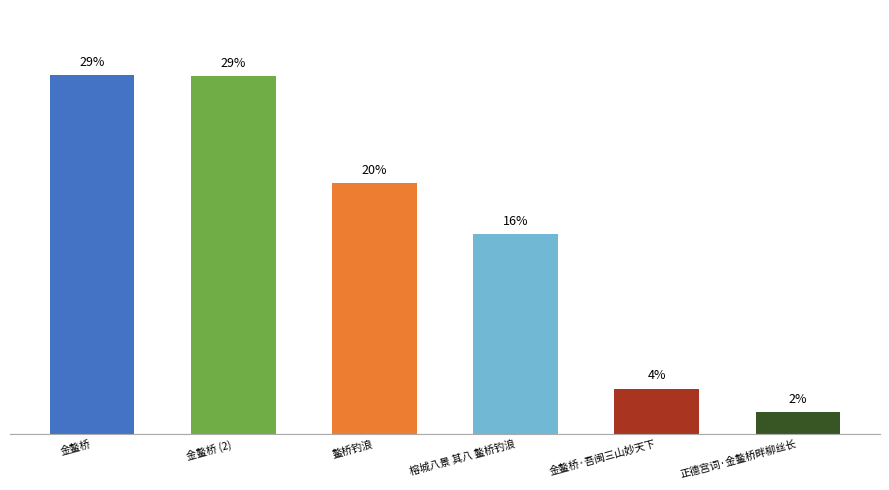

List the labels in order of value, smallest first.

正德宫词·金鳌桥畔柳丝长, 金鳌桥·吾闽三山妙天下, 榕城八景 其八 鳌桥钓浪, 鳌桥钓浪, 金鳌桥 (2), 金鳌桥